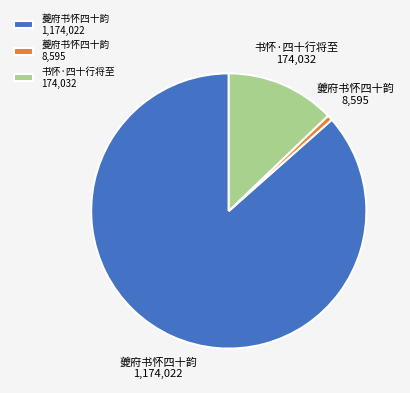

True or false: 夔府书怀四十韵 1,174,022 accounts for 87% of the total.

True